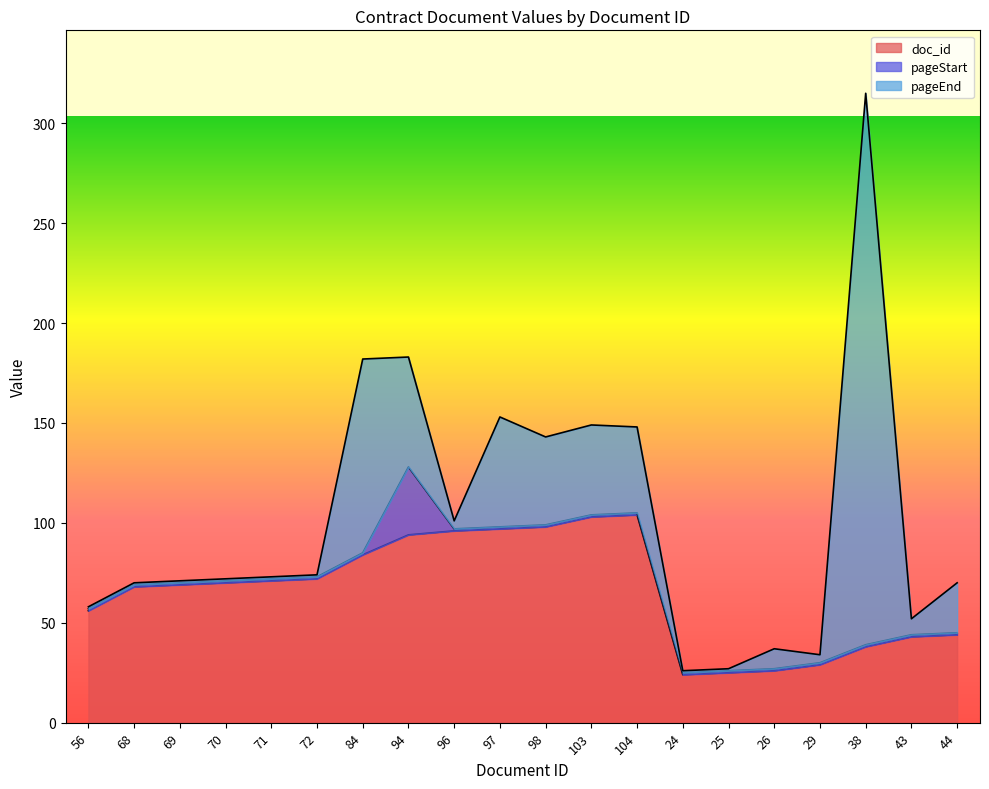

Count the number of data series in this chart.

3